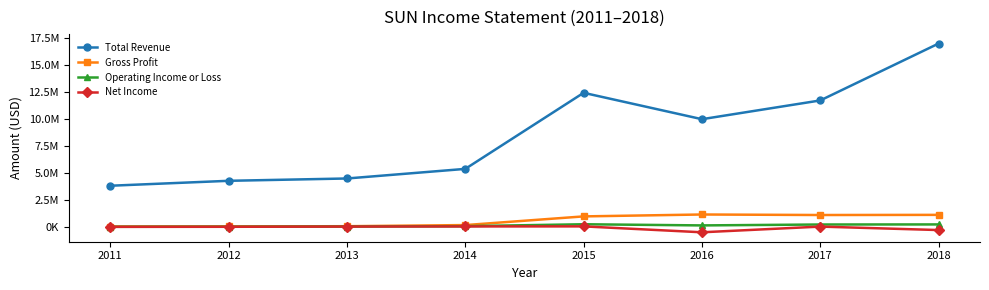

True or false: Total Revenue and Net Income cross at least once.

False